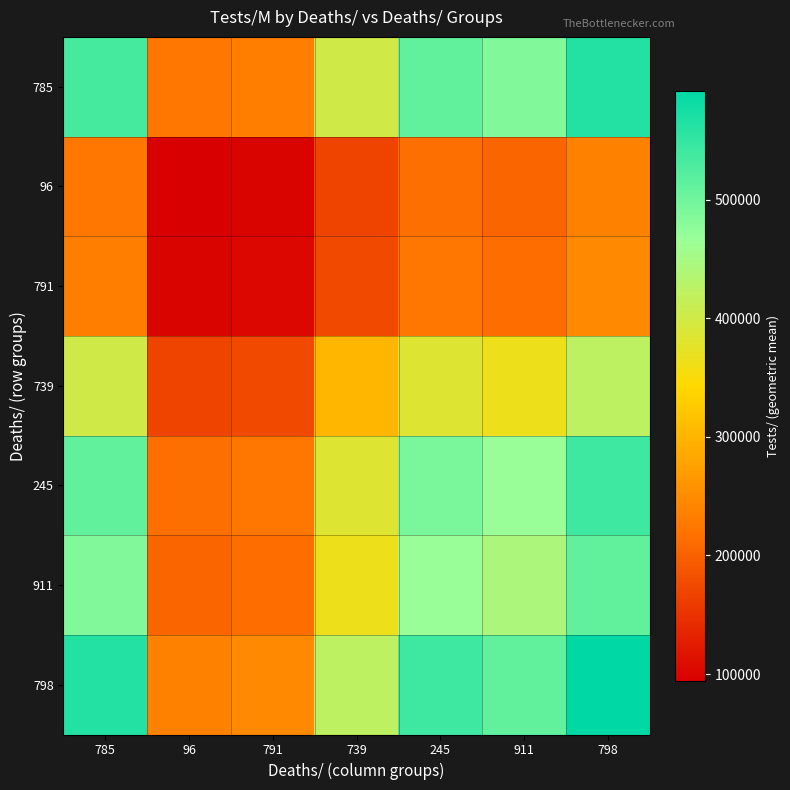

Which has a higher value, 785 or 798?

798